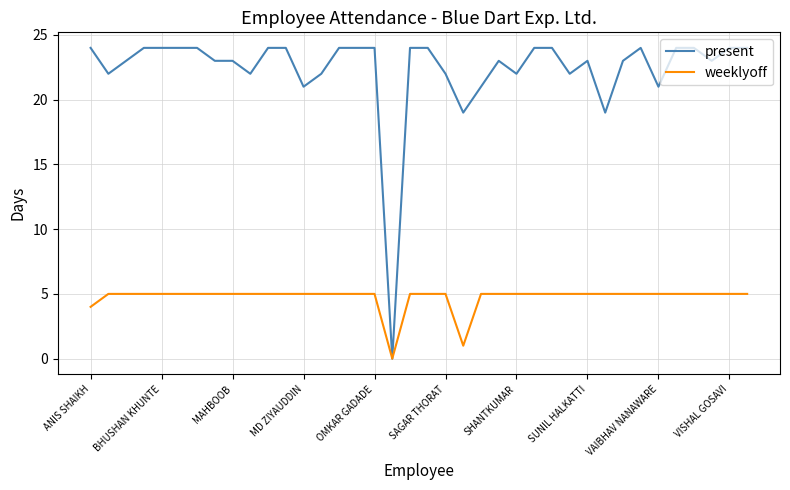

Which series has the widest spread of values?

present